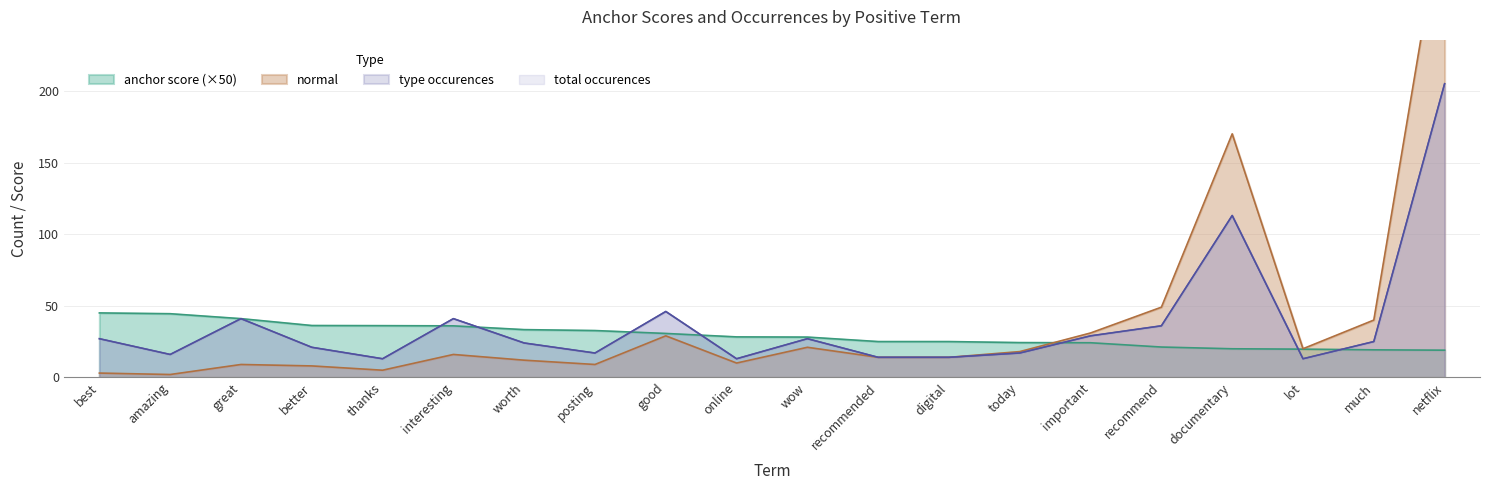

Is the value of normal at today greater than the value of total occurences at worth?

No